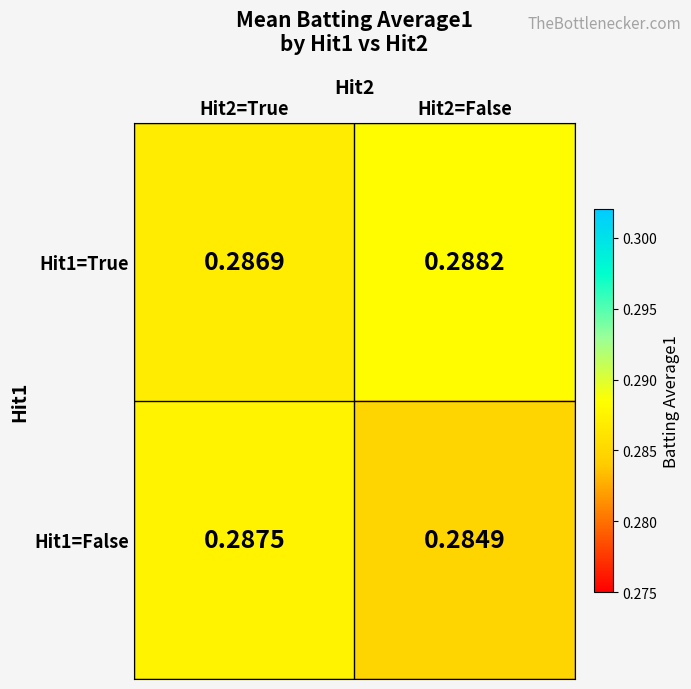

Is the value of Hit1=True at Hit2=True greater than the value of Hit1=False at Hit2=True?

No